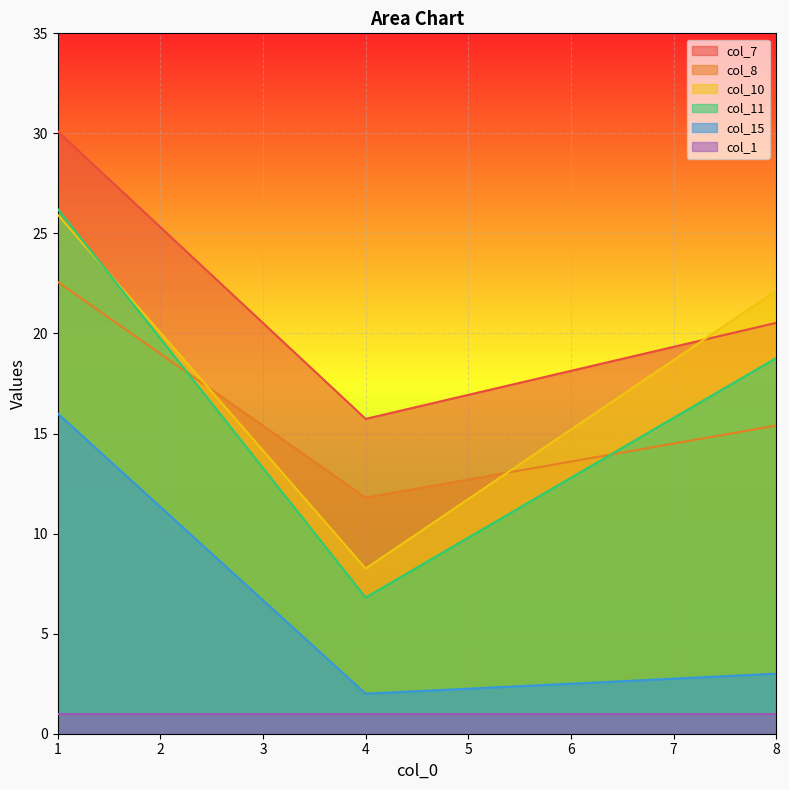

Is the value of col_11 at 1 greater than the value of col_15 at 1?

Yes